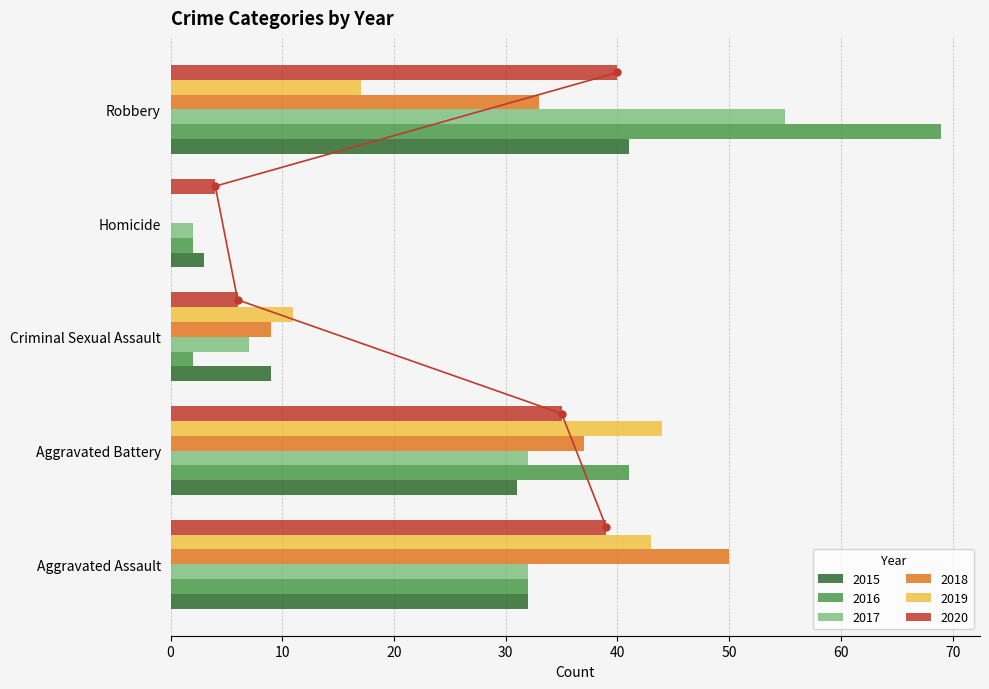

Which has a higher value, Aggravated Battery or Robbery?

Robbery